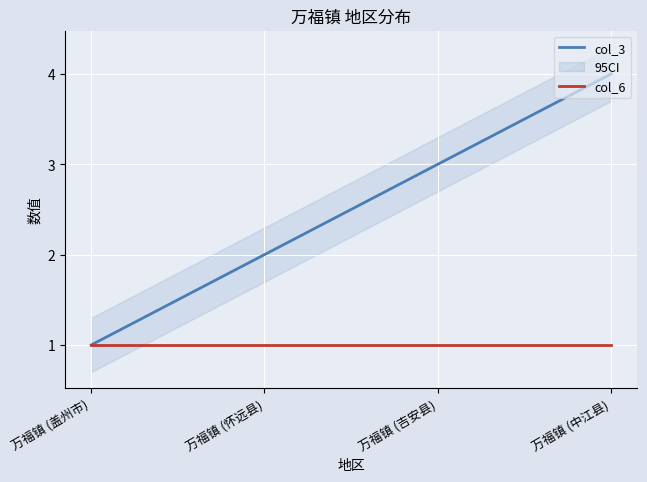

At how many categories does at least one series exceed 2?

2